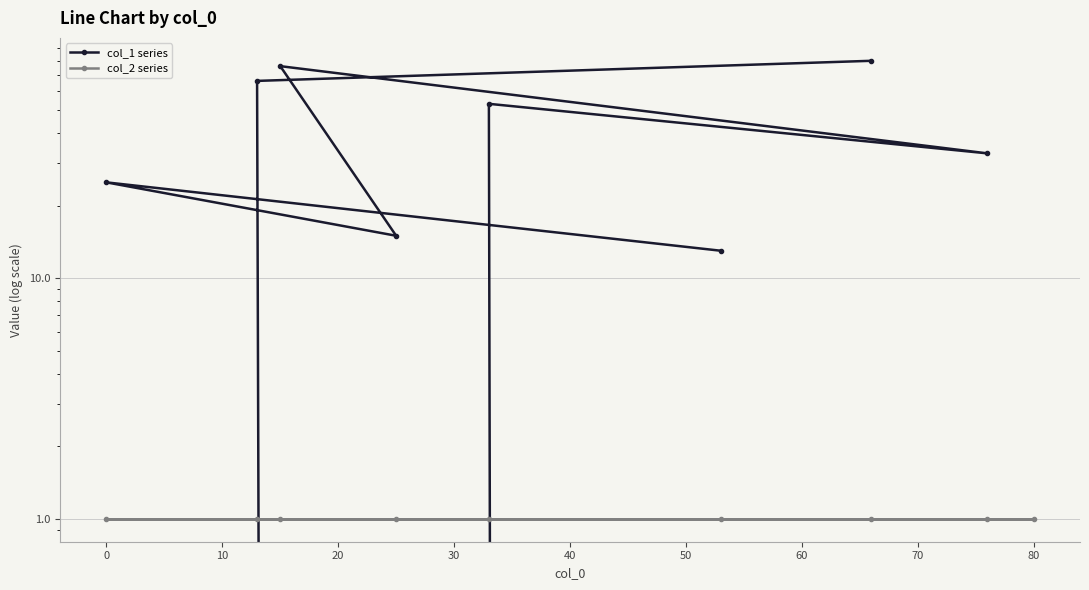

Which series ends up on top after the final intersection of col_1 series and col_2 series?

col_1 series